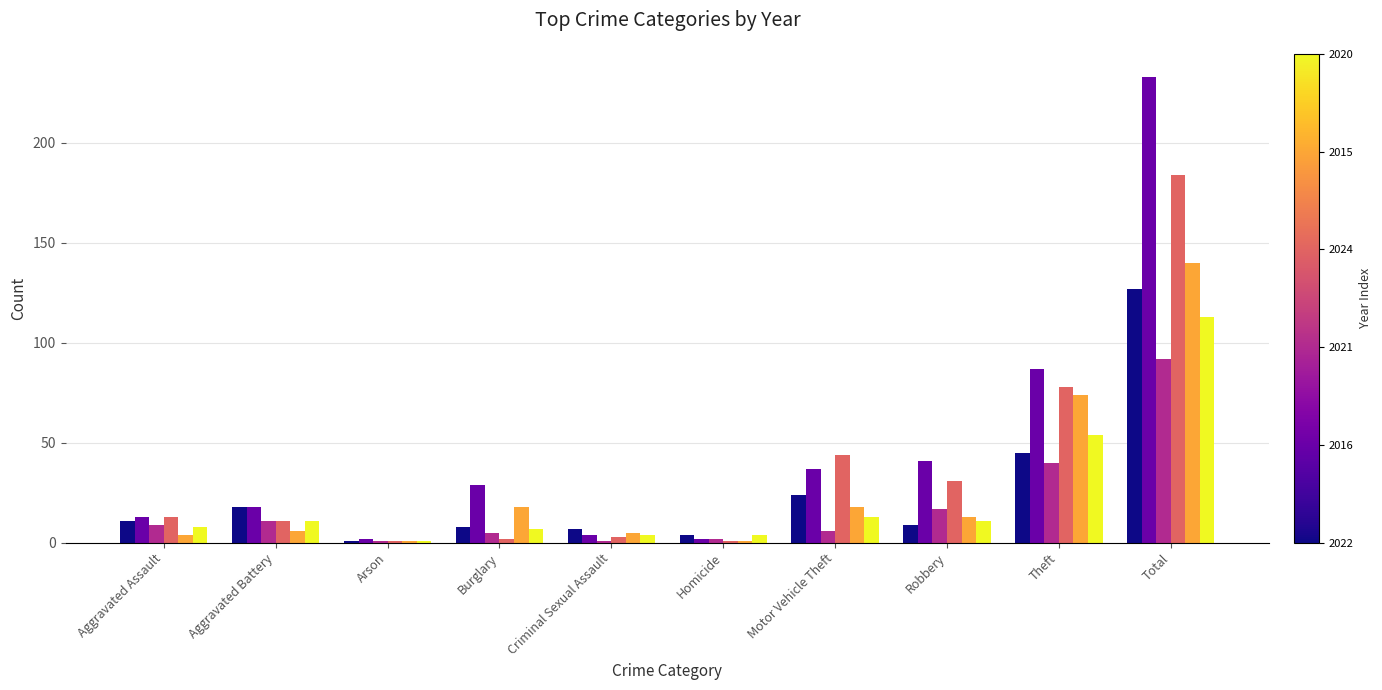

How many bars are there in each group?

6